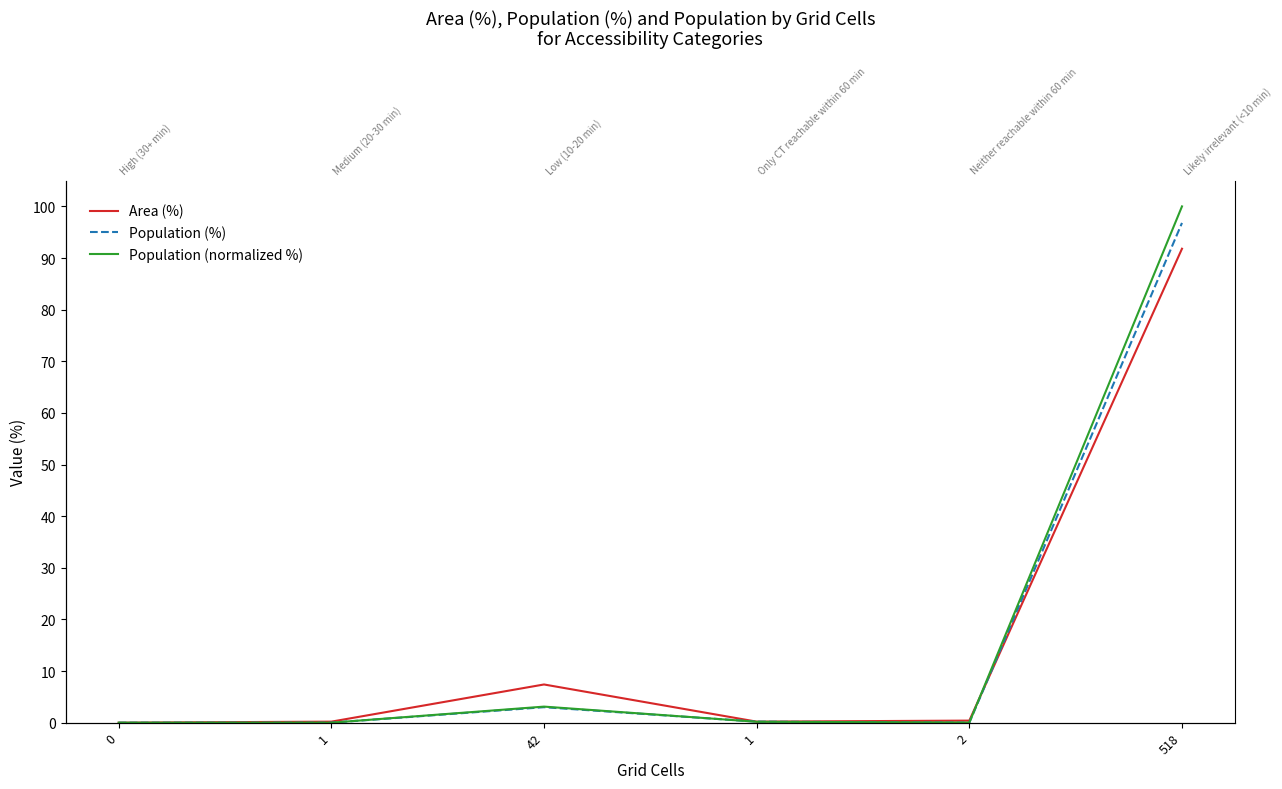

True or false: Population (%) has a value of 3.0 at 42.

True